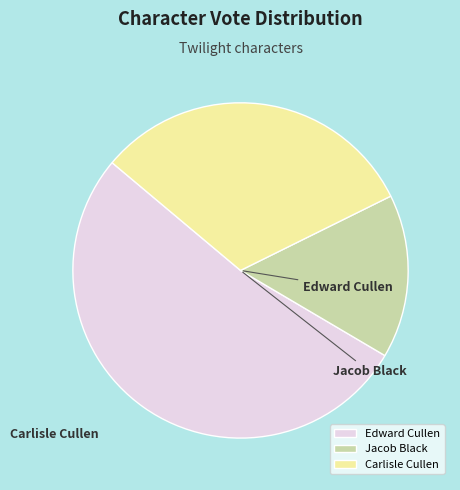

What is the smallest slice in the pie chart?

Jacob Black